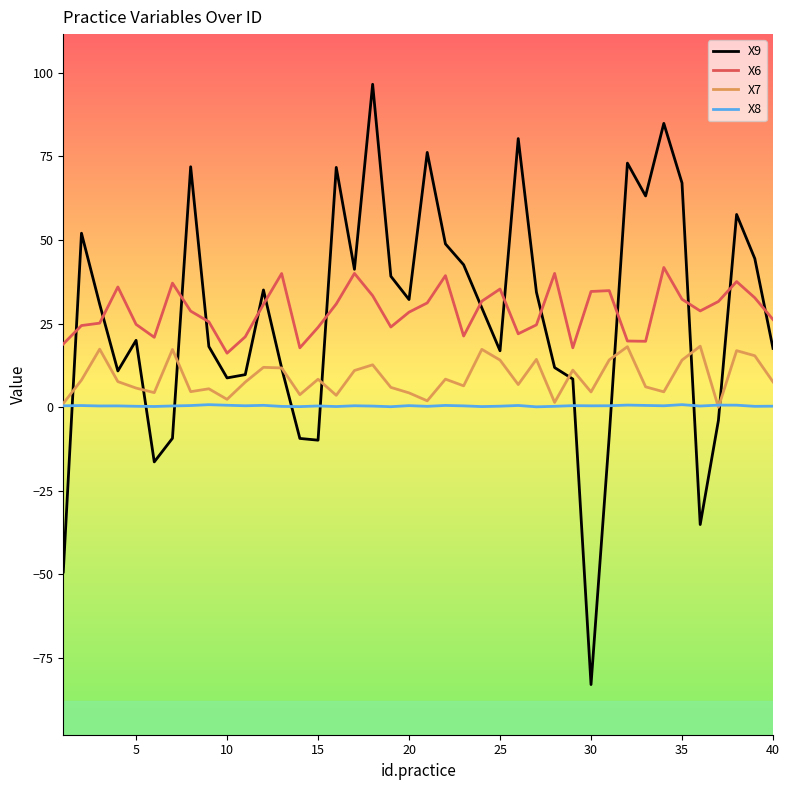

True or false: X6 and X8 cross at least once.

False